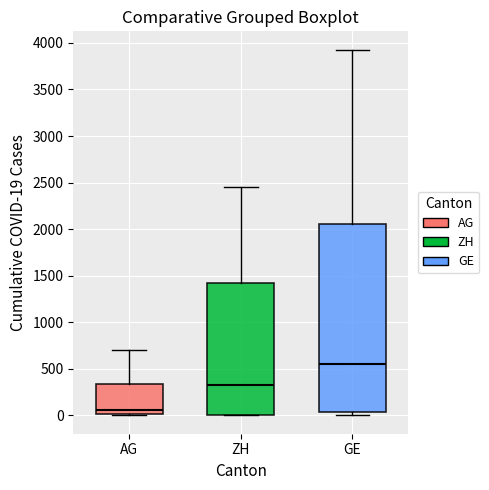

Which box has the highest median line?

GE